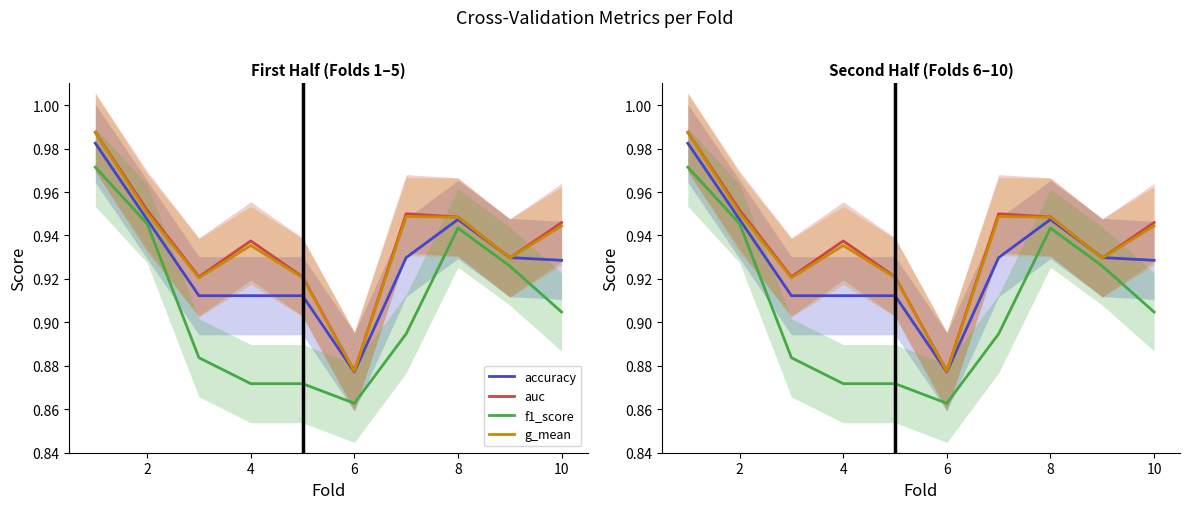

List the series in order of their peak value, highest first.

auc, g_mean, accuracy, f1_score